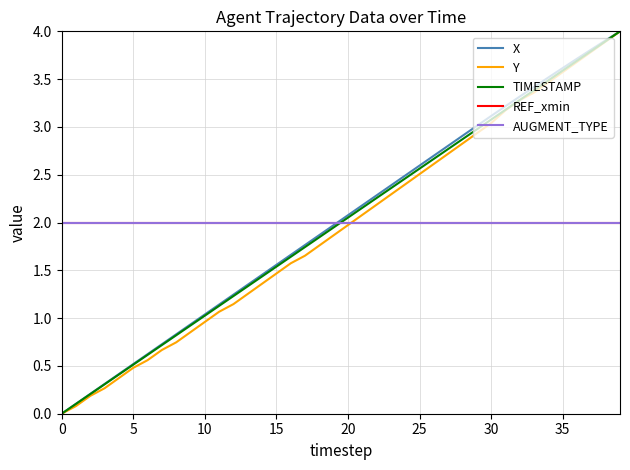

Which series has the largest total across all categories?

X